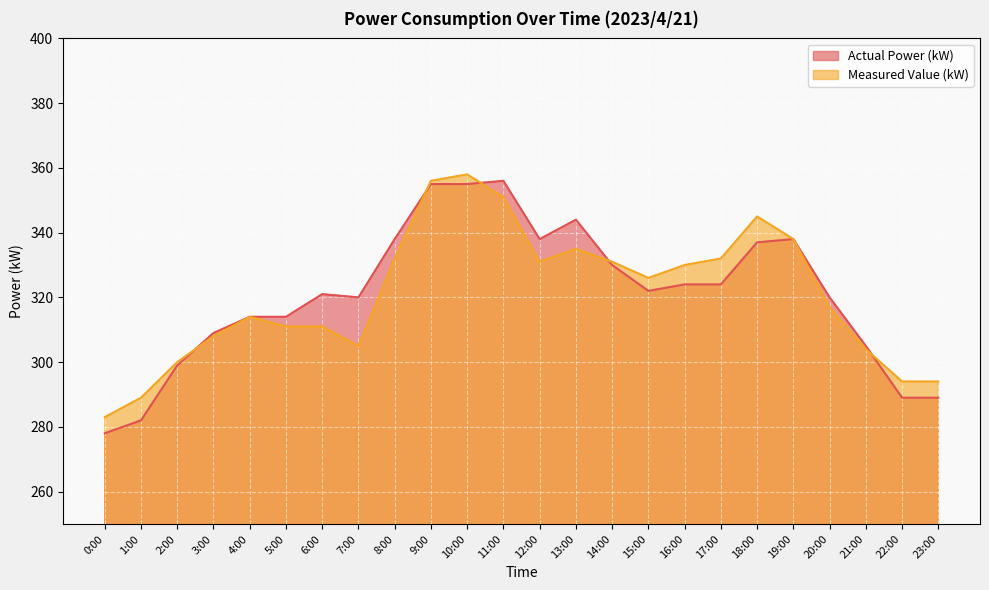

What is the difference between the Actual Power (kW) values at 13:00 and 7:00?

24